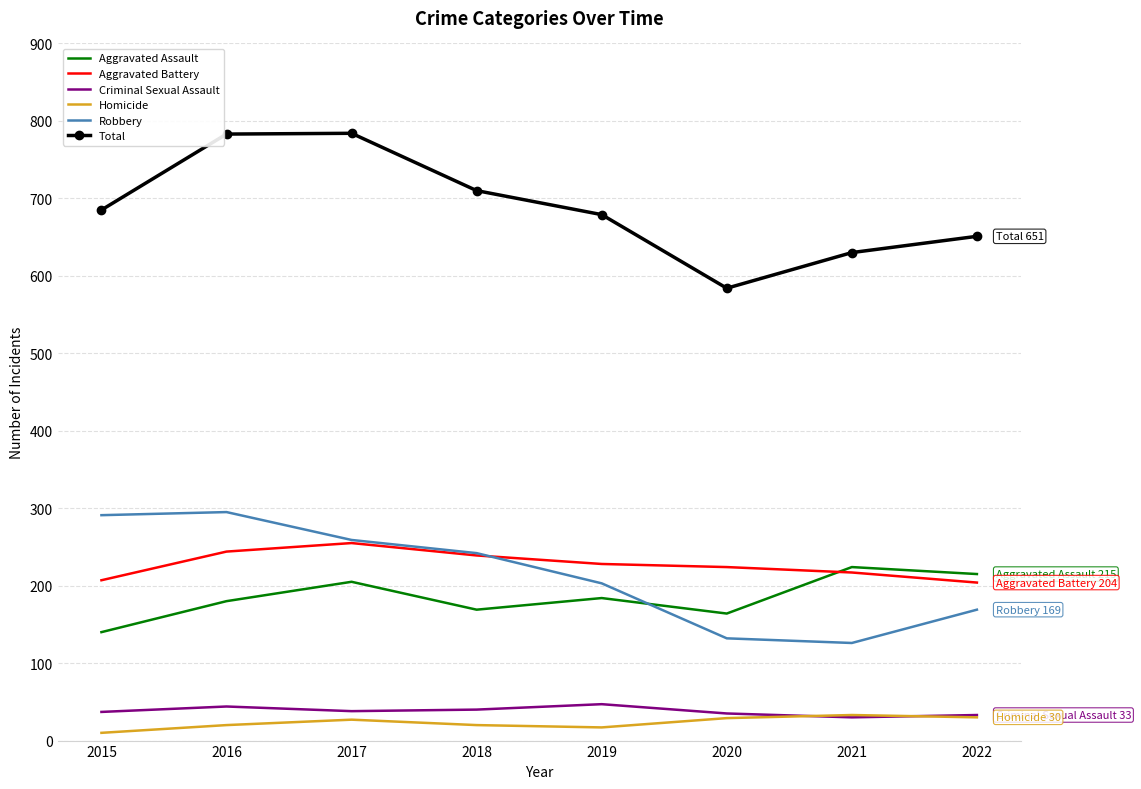

Rank the series by their maximum value, from lowest to highest.

Homicide, Criminal Sexual Assault, Aggravated Assault, Aggravated Battery, Robbery, Total